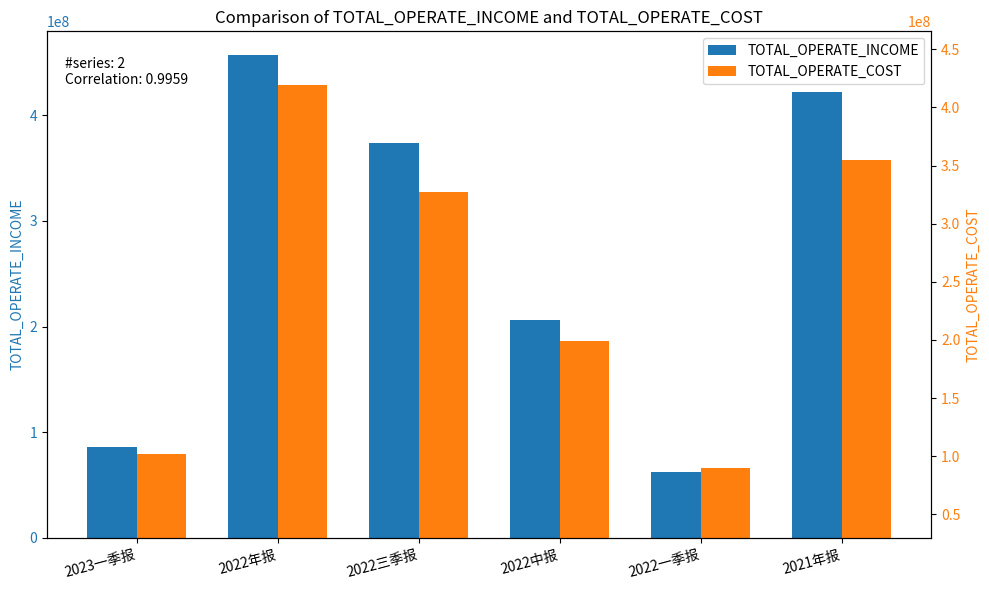

List the series in order of their peak value, lowest first.

TOTAL_OPERATE_COST, TOTAL_OPERATE_INCOME